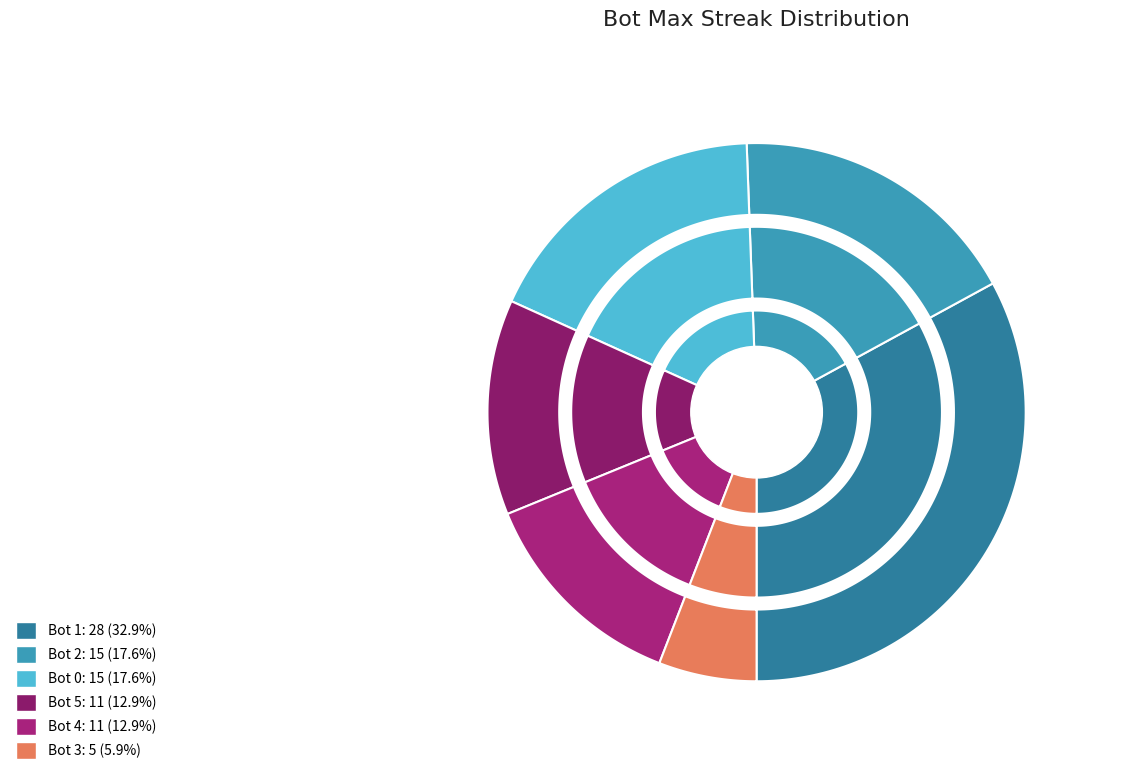

Which slice is the largest?

Bot 1